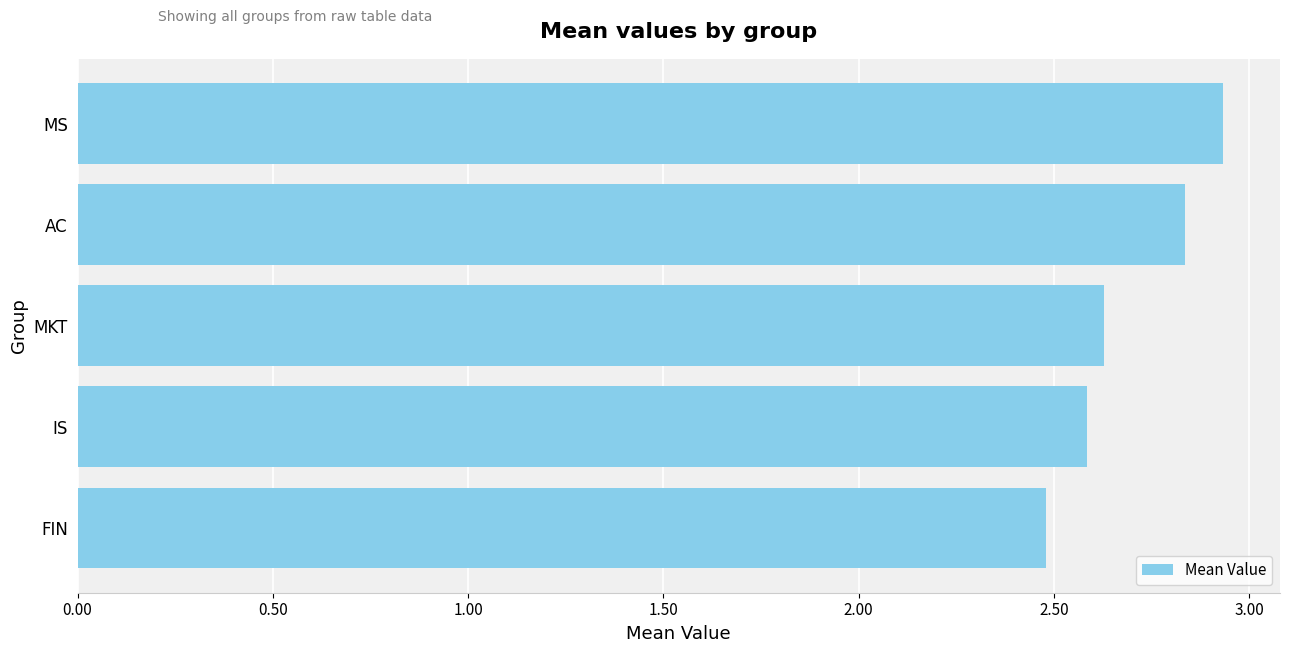

What is the ratio of the value at FIN to the value at MKT?

0.9